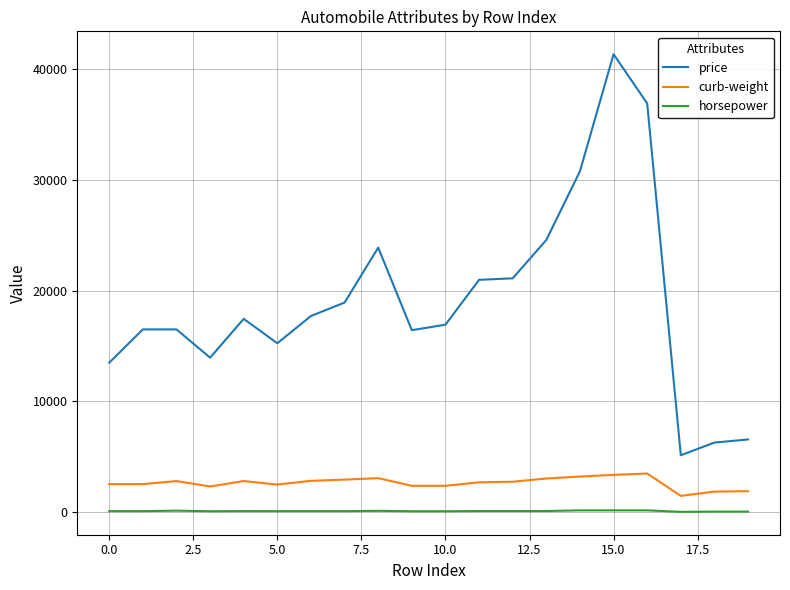

Which series has the largest total across all categories?

price